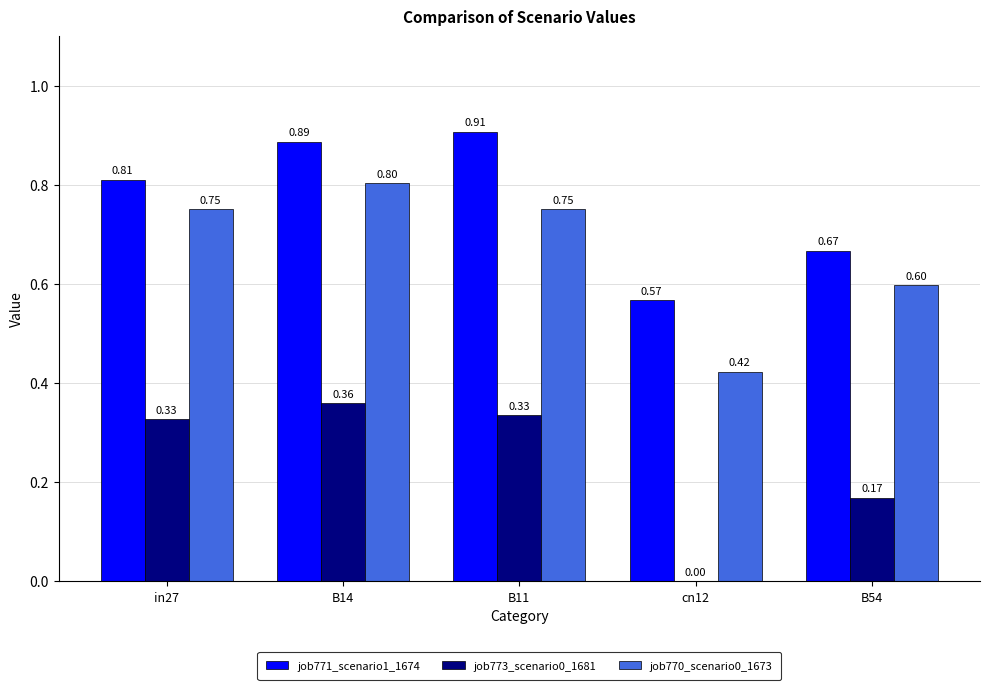

Is the value of job773_scenario0_1681 at B11 greater than the value of job770_scenario0_1673 at B11?

No